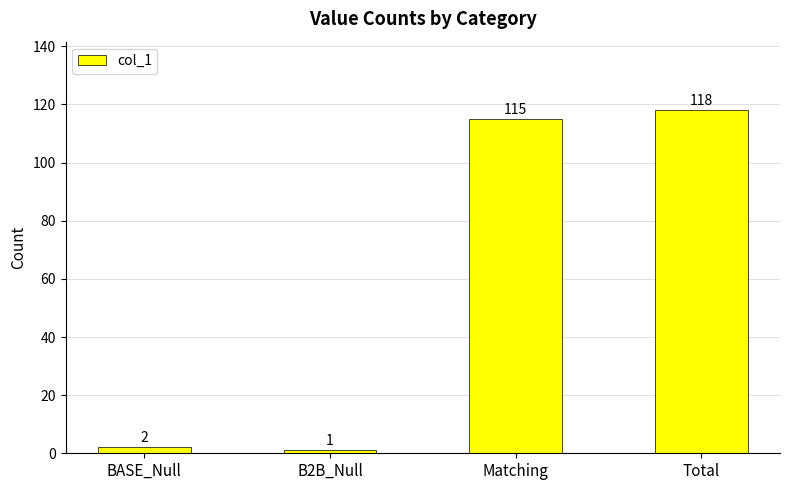

How many distinct data groups are displayed?

1